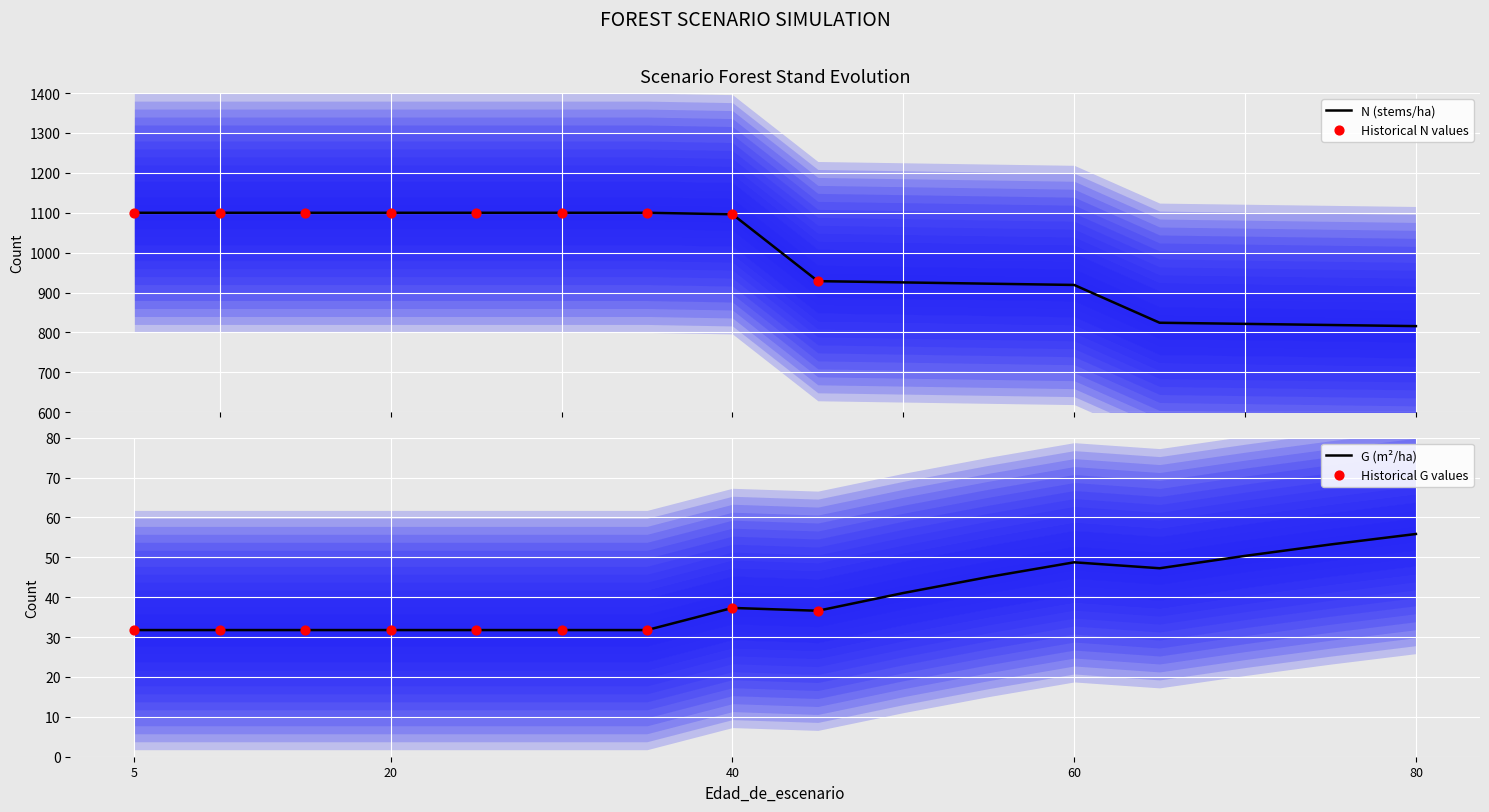

What are all the series names shown in the legend?

N, G